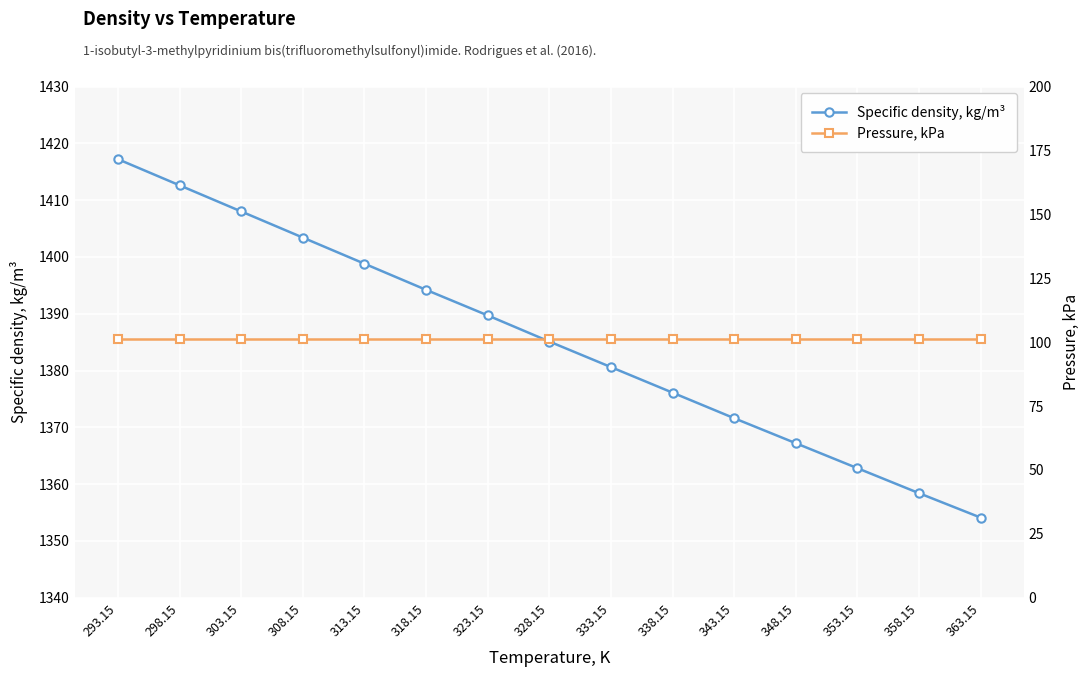

Is it true that Pressure, kPa equals 101.3 at 293.15?

True